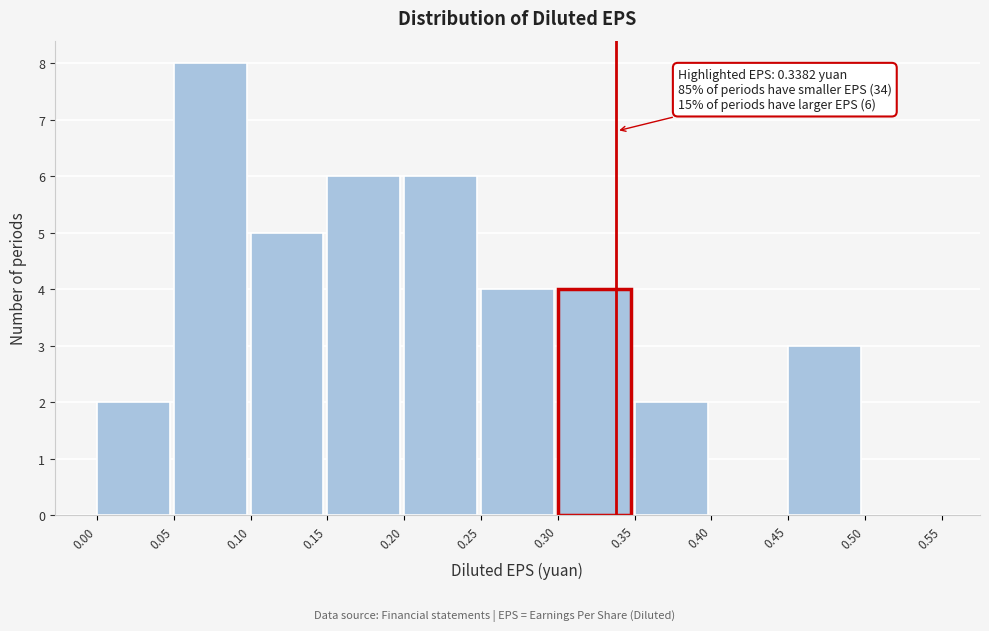

Over which range of the x-axis is the bar tallest?

0.05 to 0.10